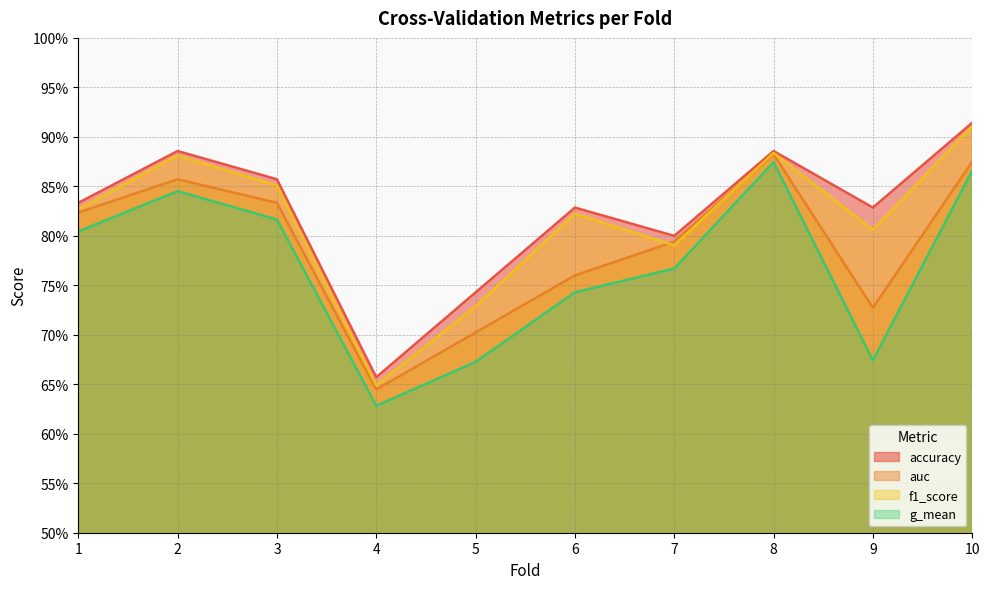

True or false: accuracy has a value of 0.7 at 4.

True